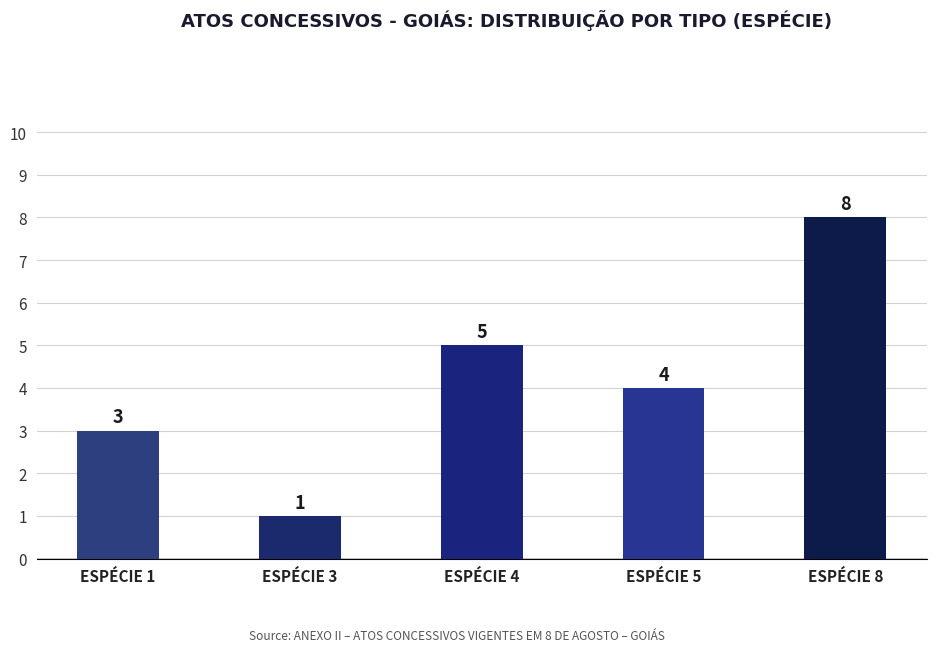

True or false: the data shows 7 at ESPÉCIE 4.

False